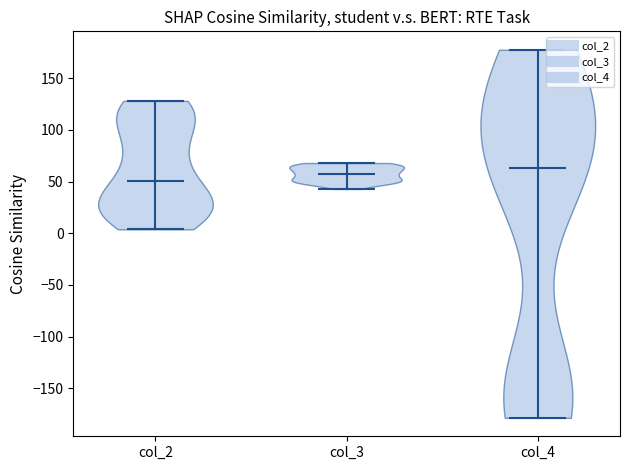

Reading left to right, read every violin against the y-axis: where its median line is, and the lowest and highest points it reaches. The values are not printed on the chart, so give them approximately, as read against the axis.

col_2: median line 50, lowest point 5, highest point 130
col_3: median line 60, lowest point 45, highest point 70
col_4: median line 65, lowest point -180, highest point 180